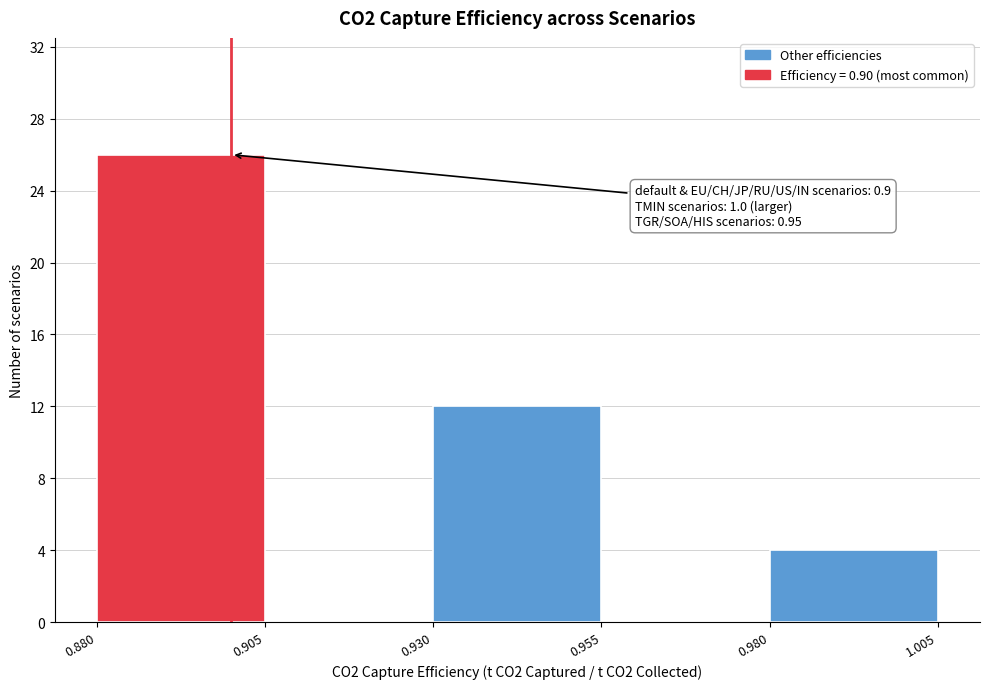

Which range on the x-axis has the tallest bar?

0.880 to 0.905